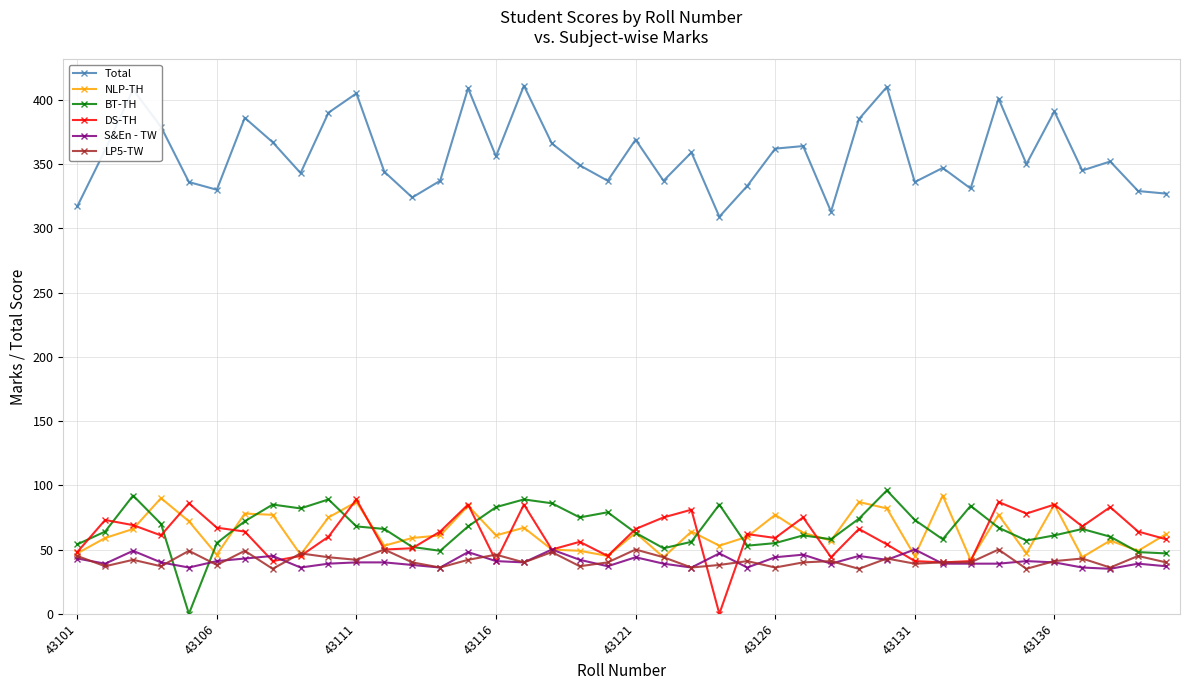

How many series are shown in this chart?

6